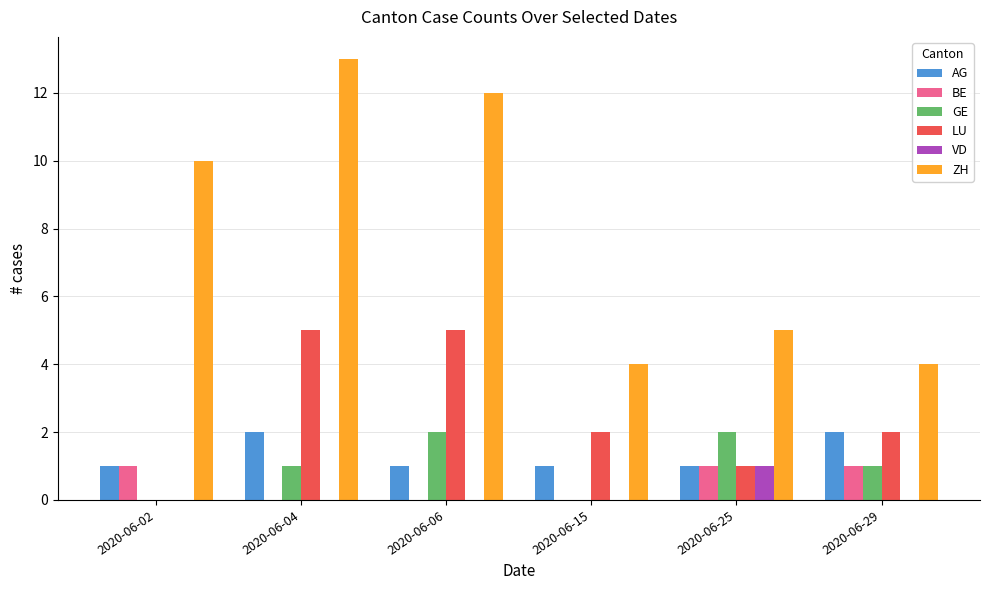

What are all the series names shown in the legend?

AG, BE, GE, LU, VD, ZH